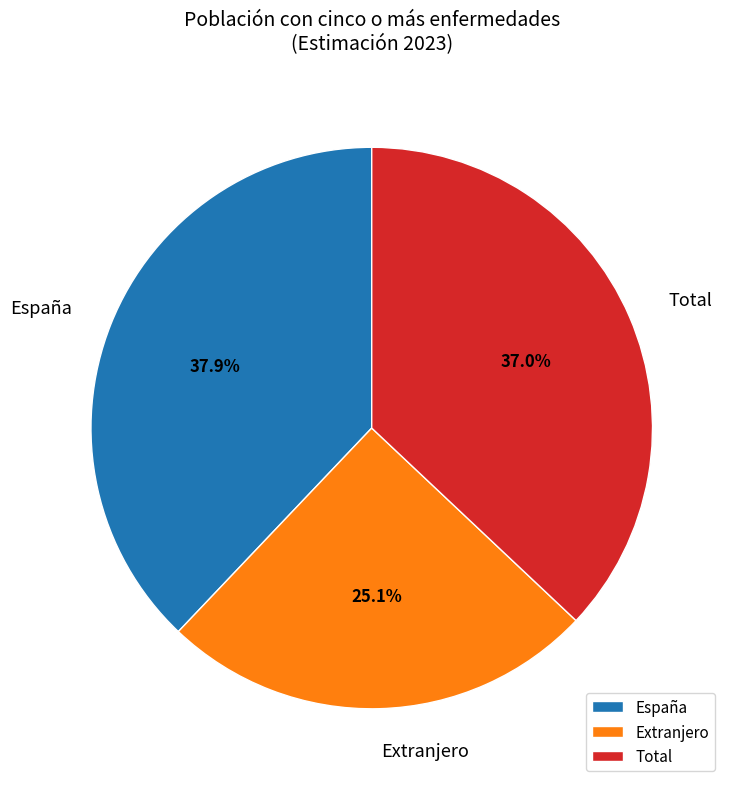

Does any single category account for the majority?

No